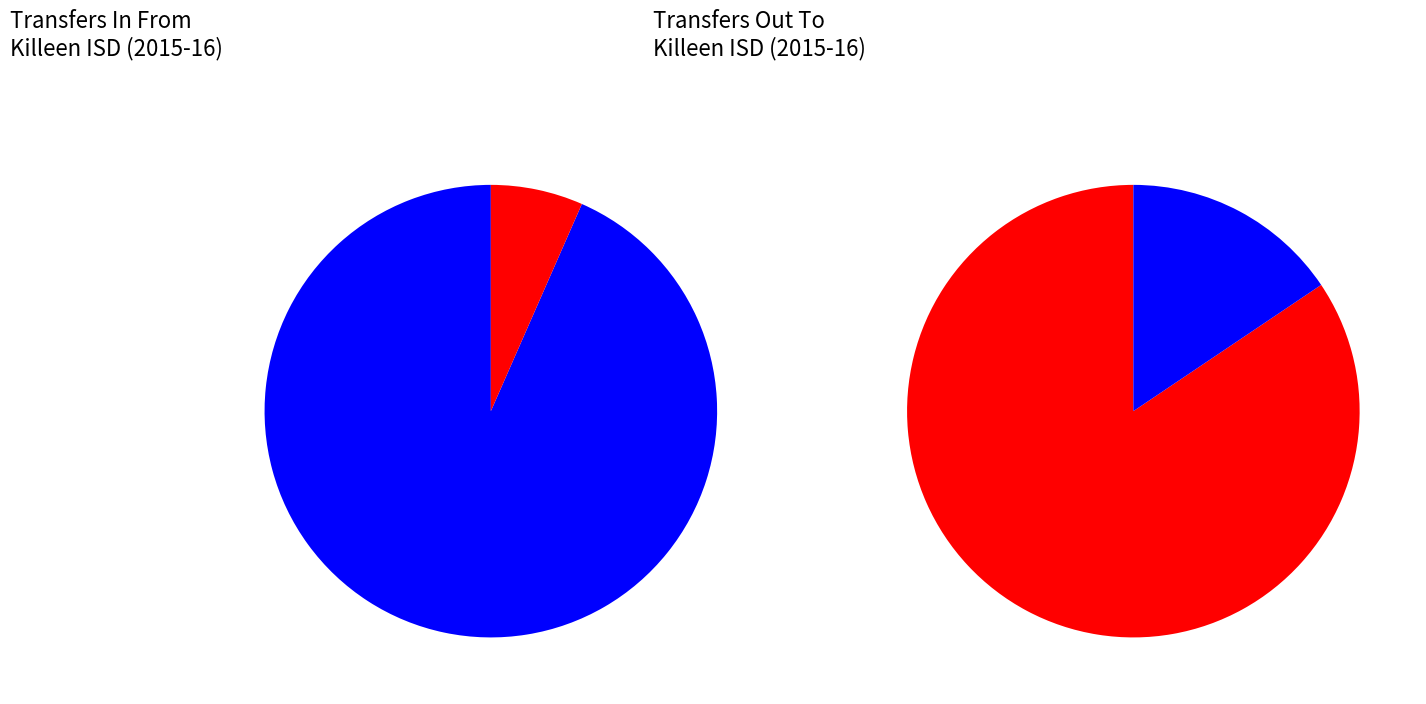

Which has a higher value, Temple ISD or Salado ISD?

Temple ISD